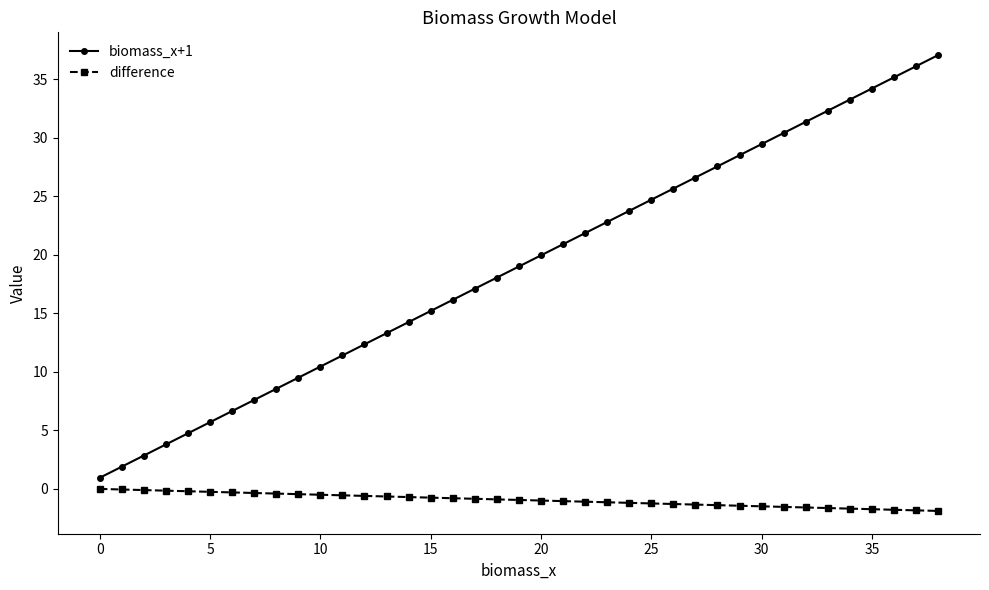

Rank the series by their average value, from highest to lowest.

biomass_x+1, difference